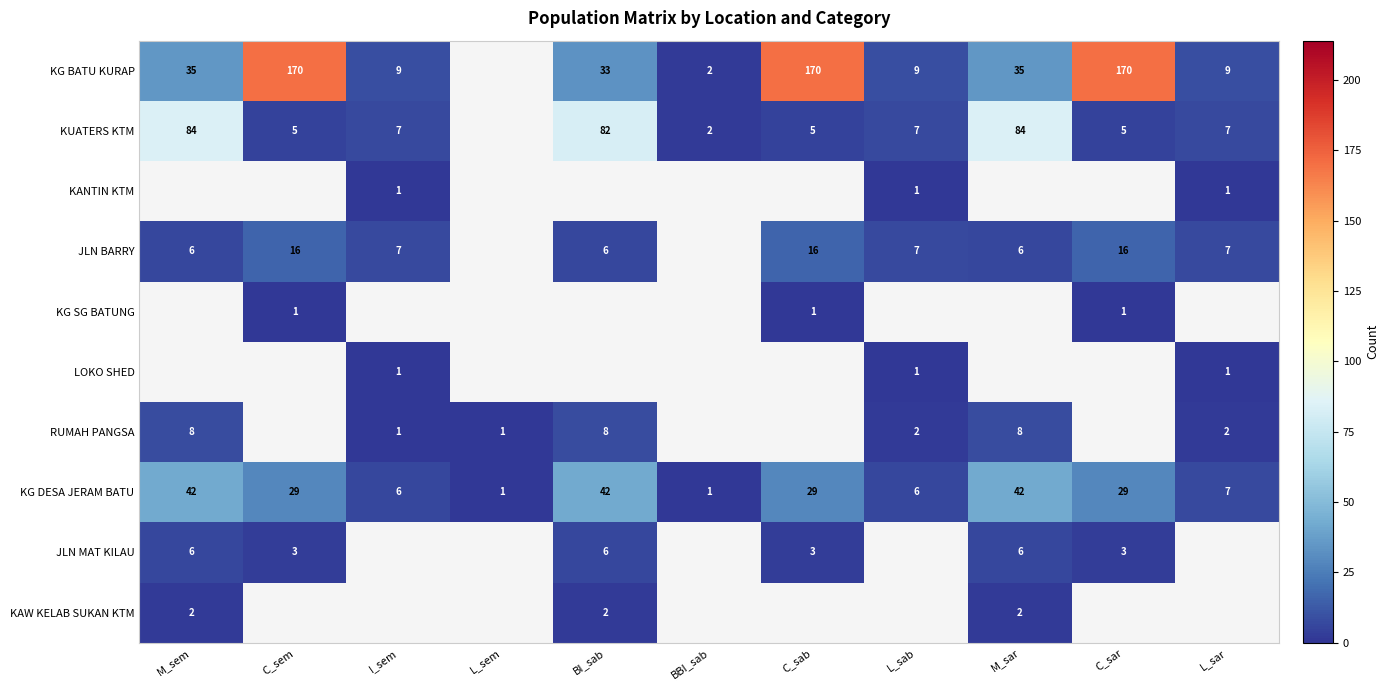

Is it true that KG BATU KURAP equals 3.5 at BBI_sab?

False